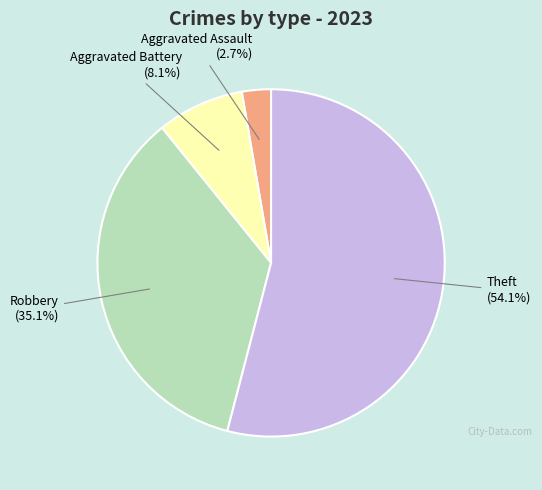

Which slice is the largest?

Theft